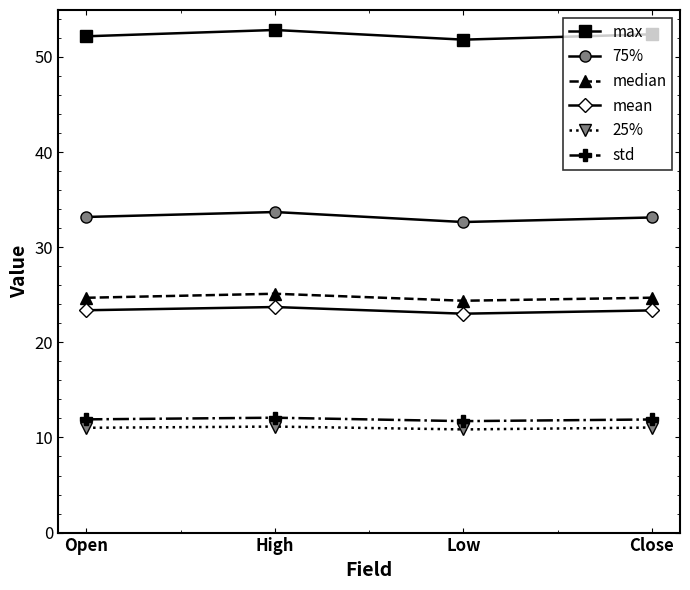

What is the approximate value of std at High?

12.1